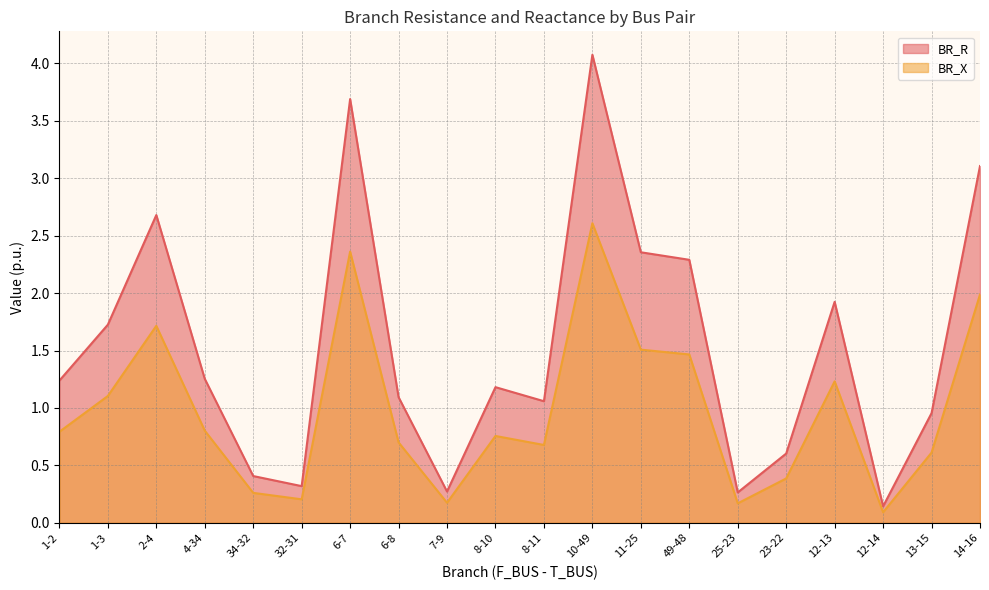

What is the value of the BR_X point at the 4th from the left?

0.8